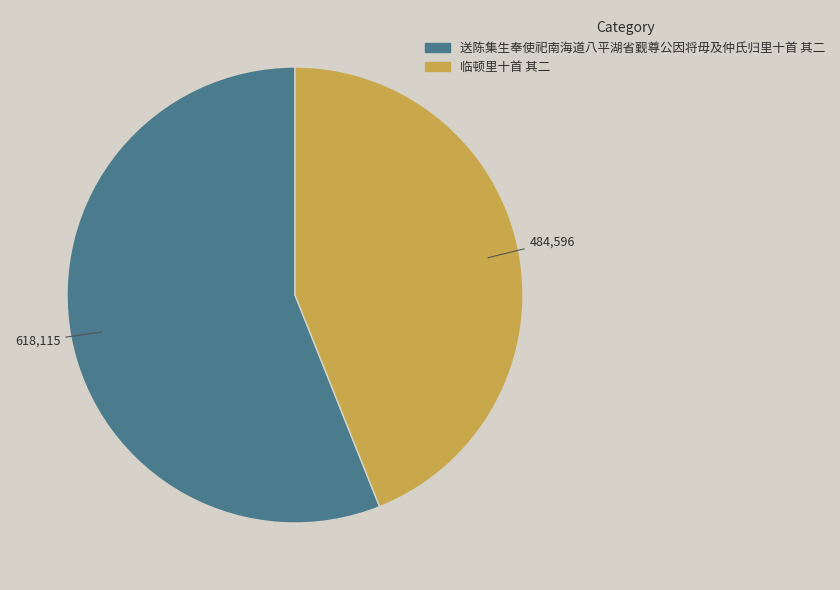

Is the sum of 送陈集生奉使祀南海道八平湖省觐尊公因将毋及仲氏归里十首 其二 and 临顿里十首 其二 greater than half?

Yes